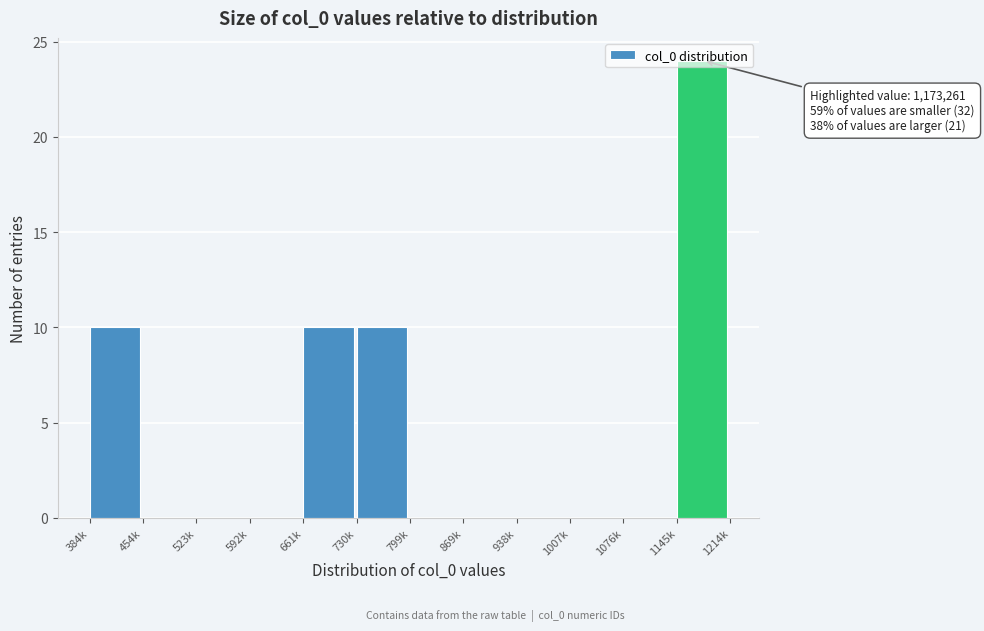

True or false: the data shows 0 at 1076k.

True